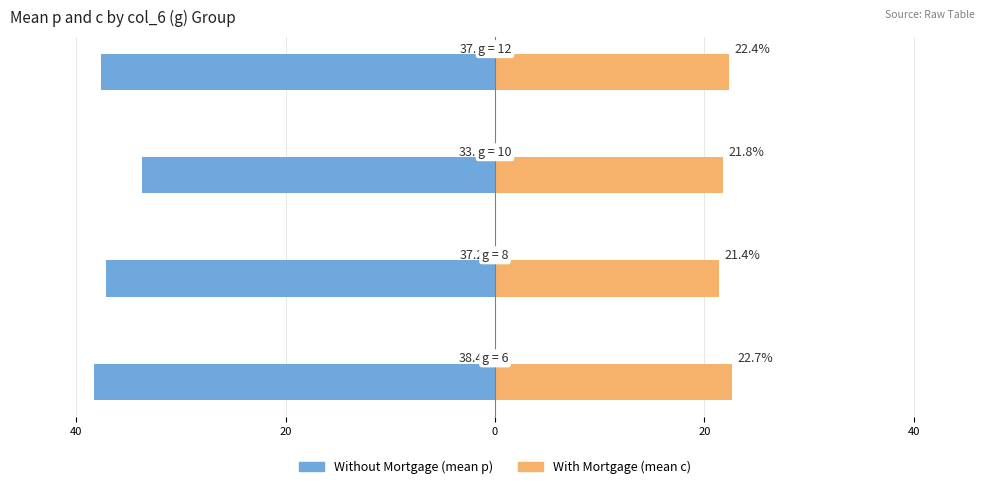

Reading left to right, what are all the values shown in this chart?

Without Mortgage: -38.4	-37.2	-33.8	-37.7
With Mortgage: 22.7	21.4	21.8	22.4